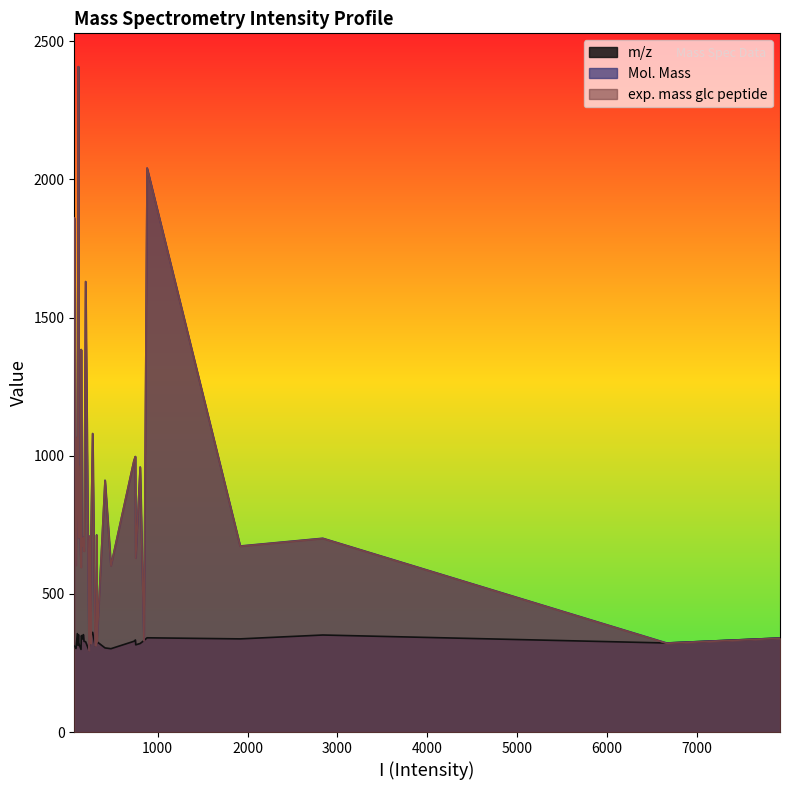

Where do exp. mass glc peptide and m/z first cross each other?

0 and 1